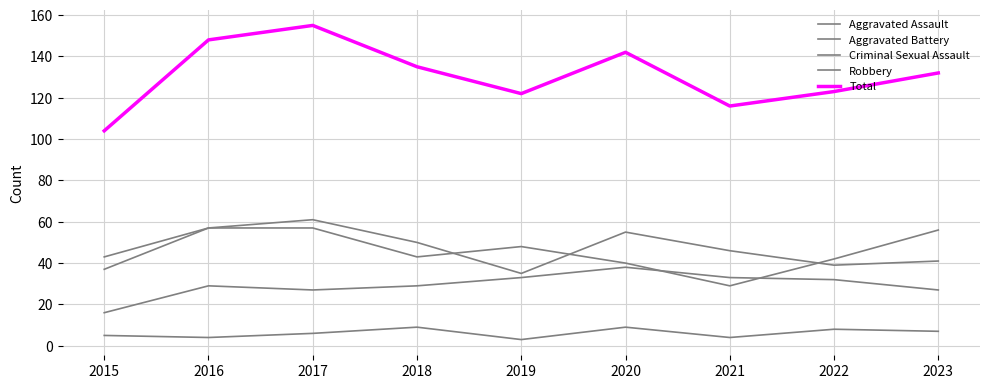

What is the approximate value of Aggravated Battery at 2020?

40